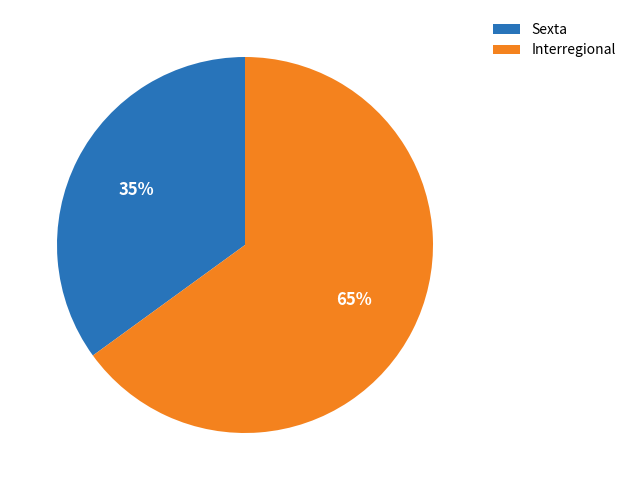

Rank the categories by value from highest to lowest.

Interregional, Sexta